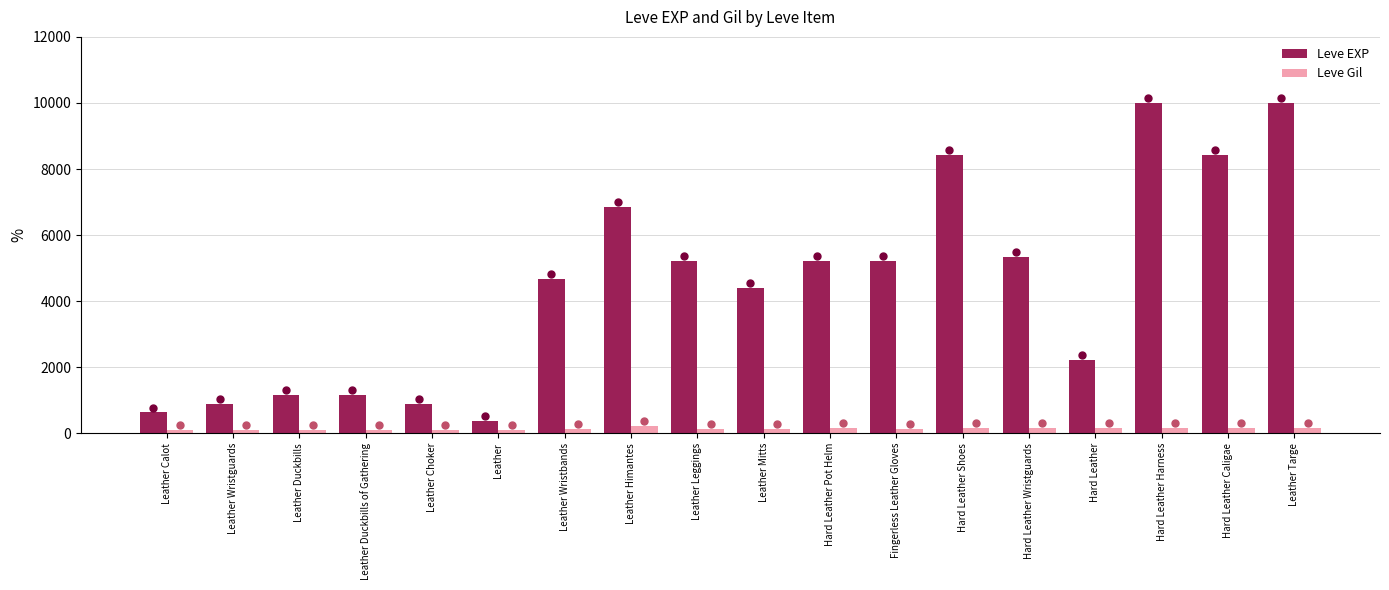

How many bars are there in total?

36